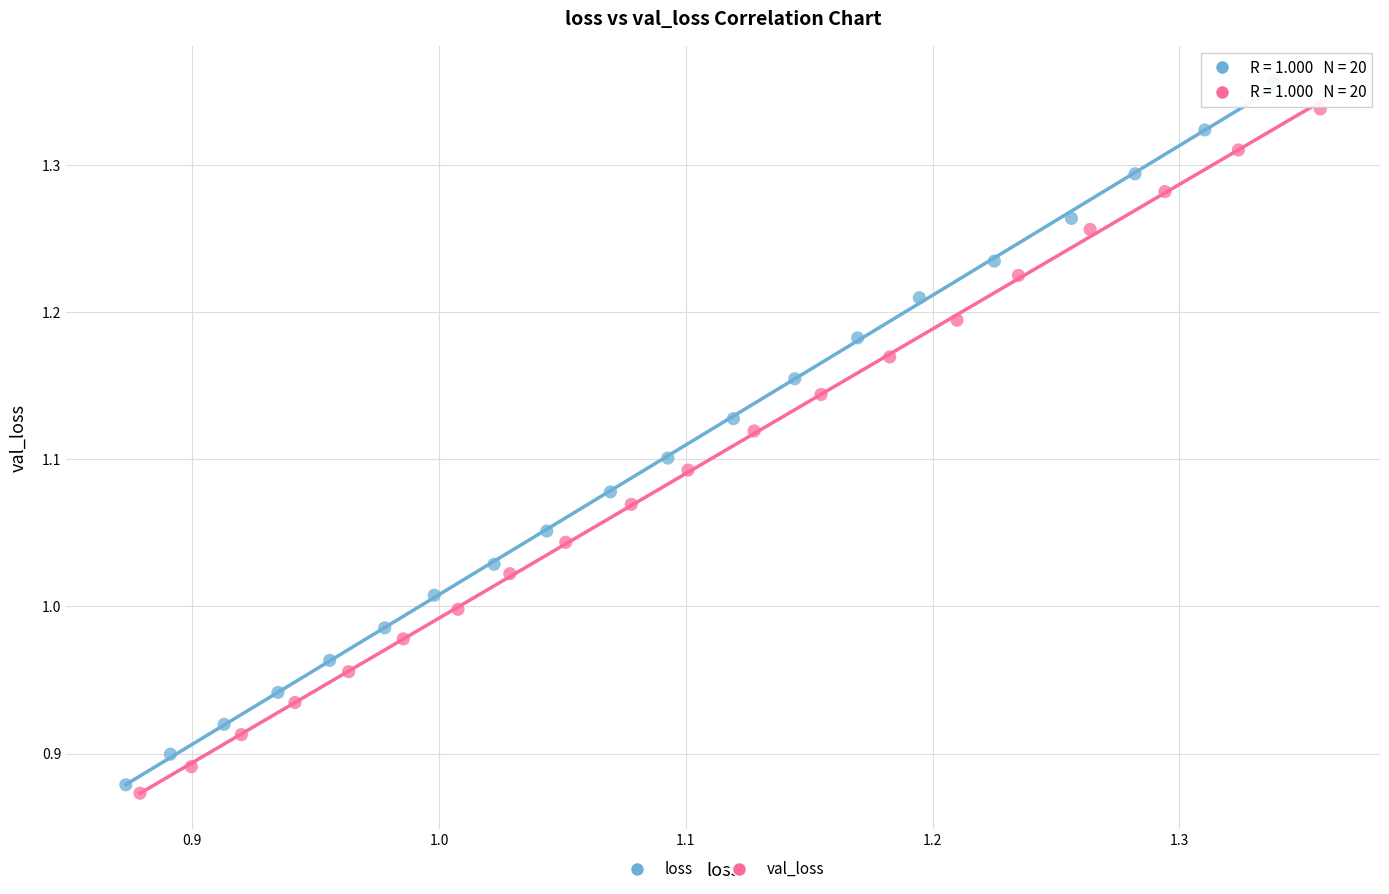

What are all the series names shown in the legend?

loss, val_loss